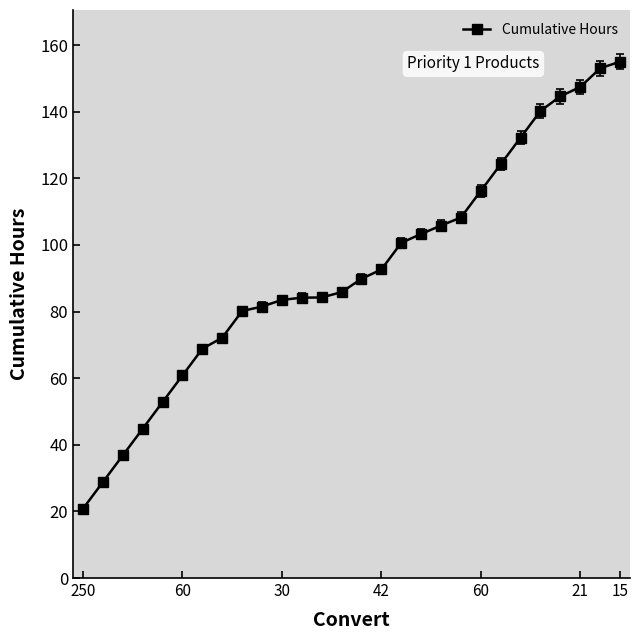

What is the minimum value shown in the chart?

20.8